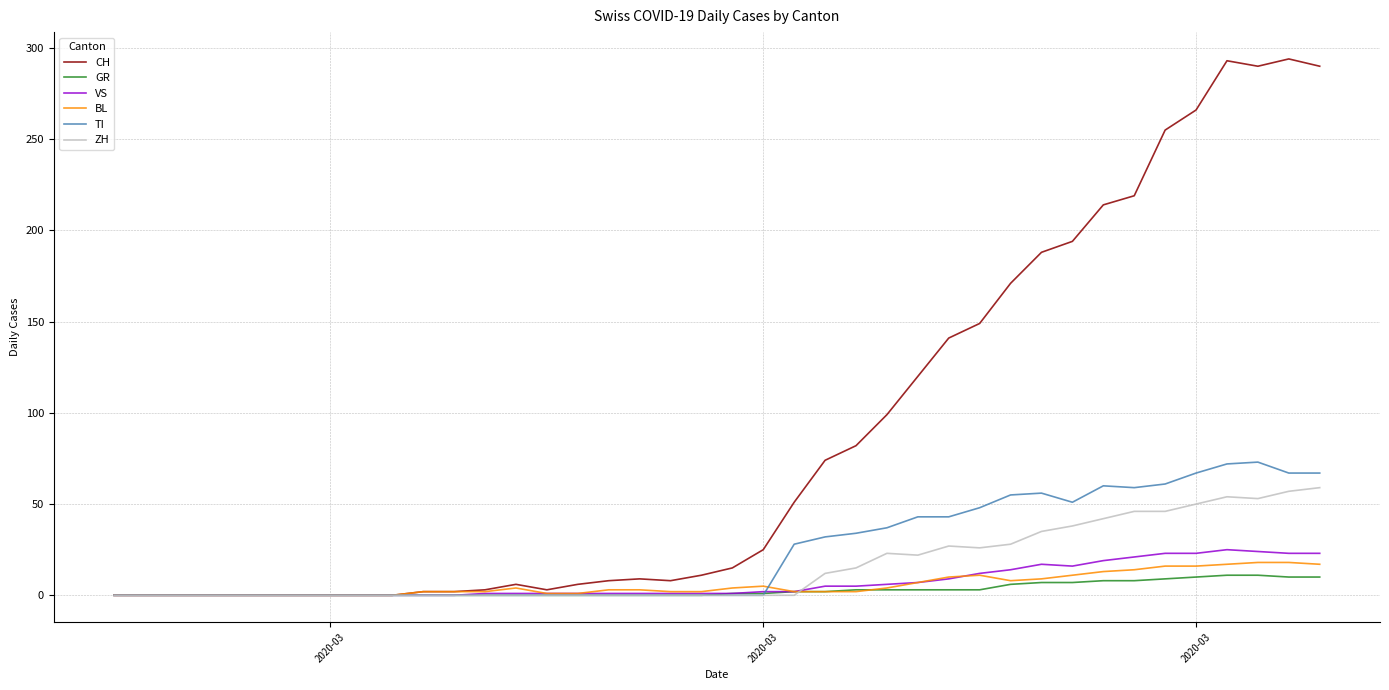

Which series has the widest spread of values?

CH